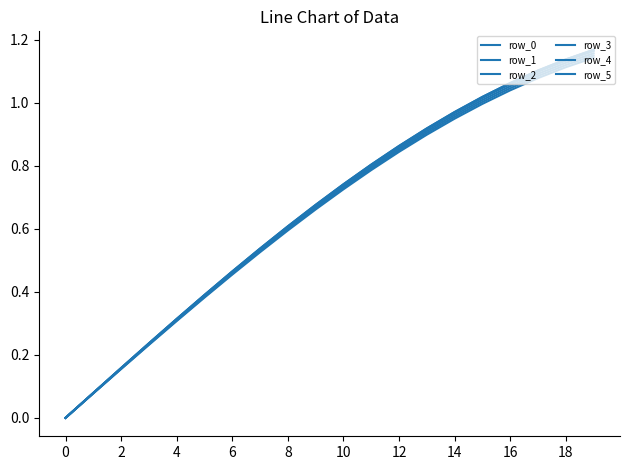

What is the value of the row_5 point at the 3rd from the left?

0.2